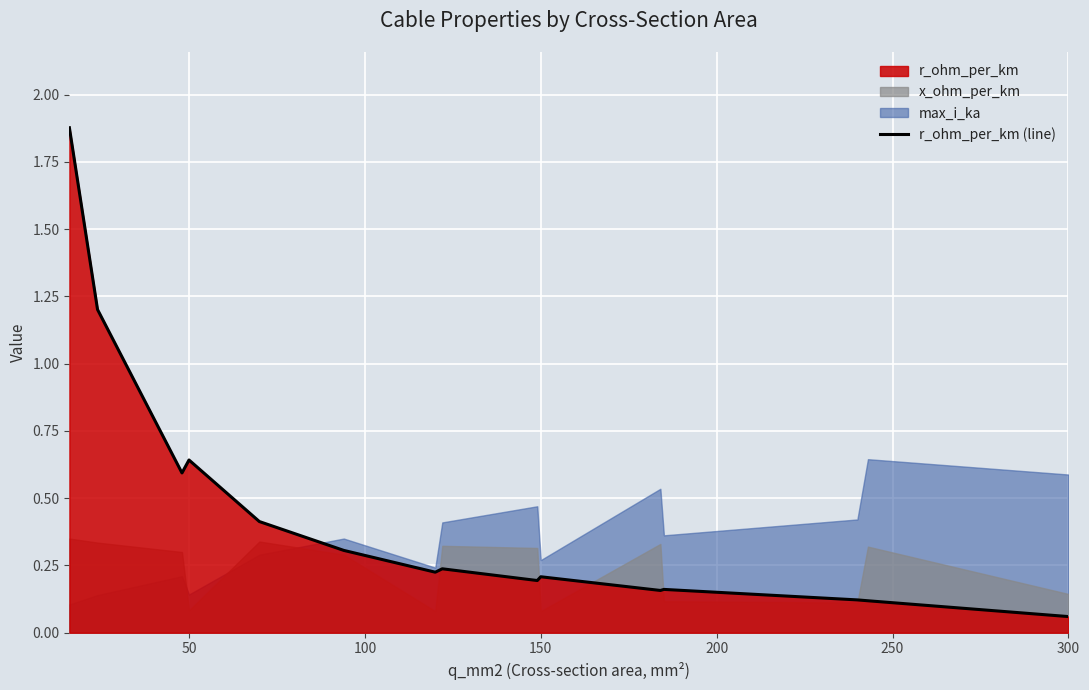

How many interior local peaks (higher than both neighbors) does the data have?

4